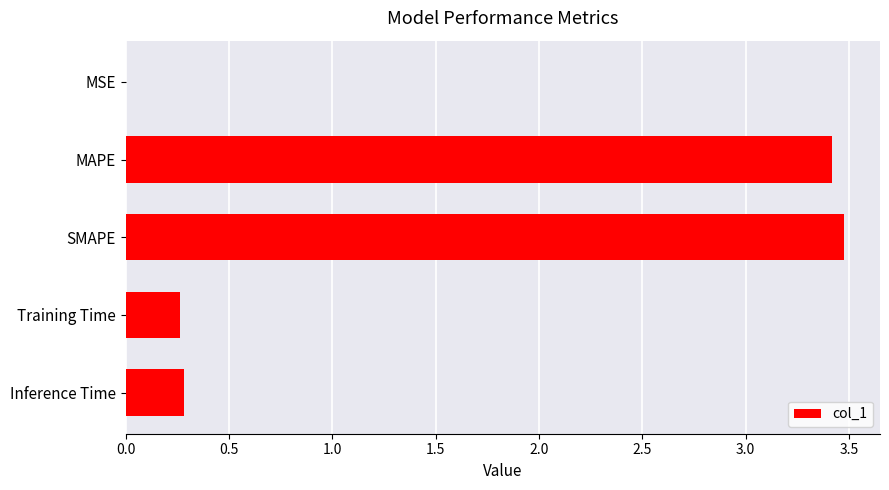

Between SMAPE and Inference Time, which is larger?

SMAPE